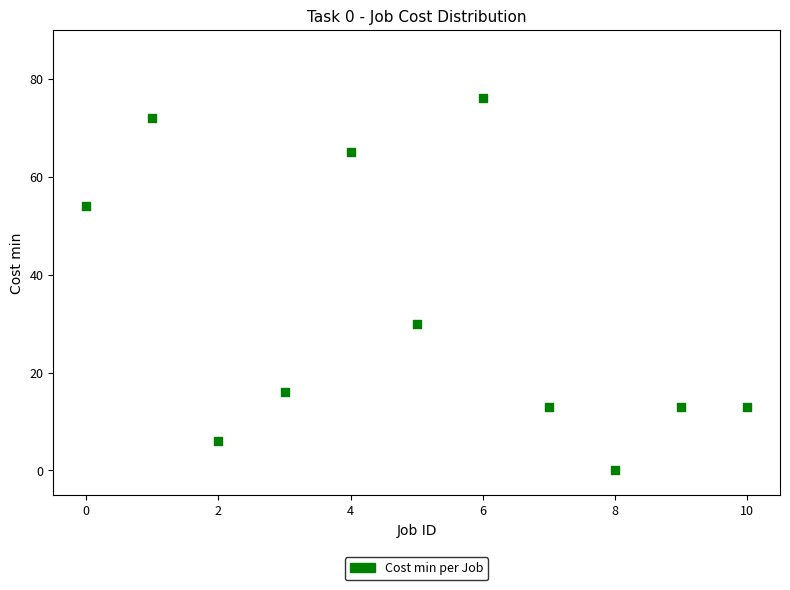

What is the average Y value?

33